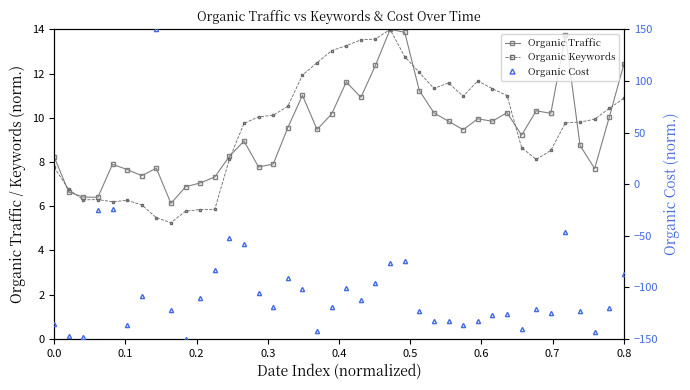

How many intersections are there between Organic Keywords and Organic Cost?

2